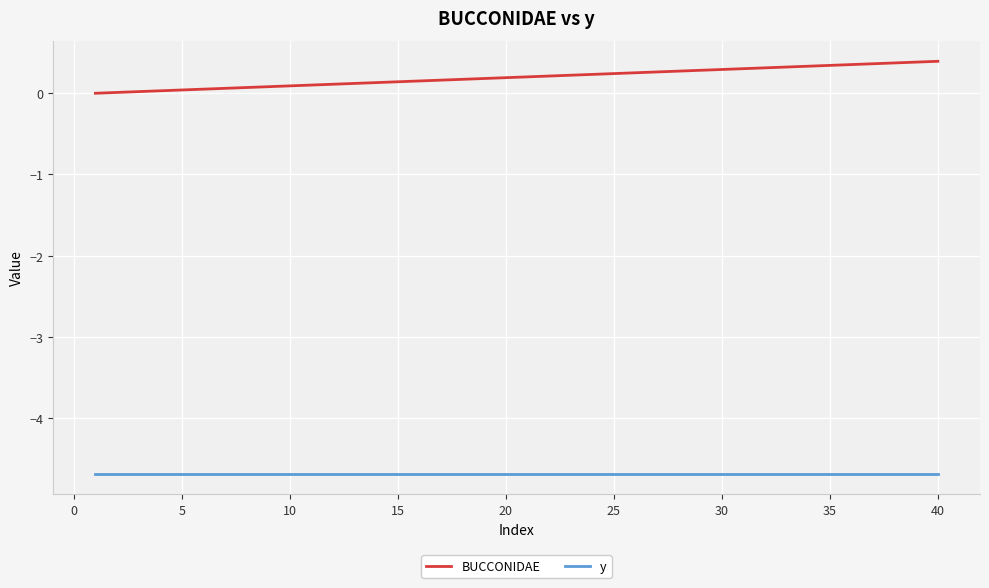

List the series in order of their overall mean, highest first.

BUCCONIDAE, y